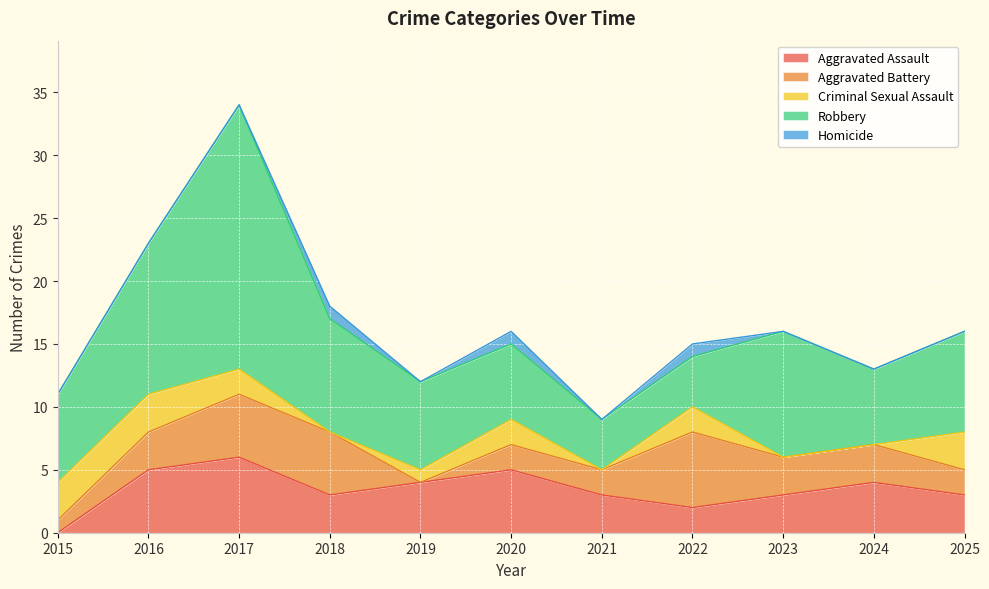

Between 2016 and 2025, which is larger?

2016